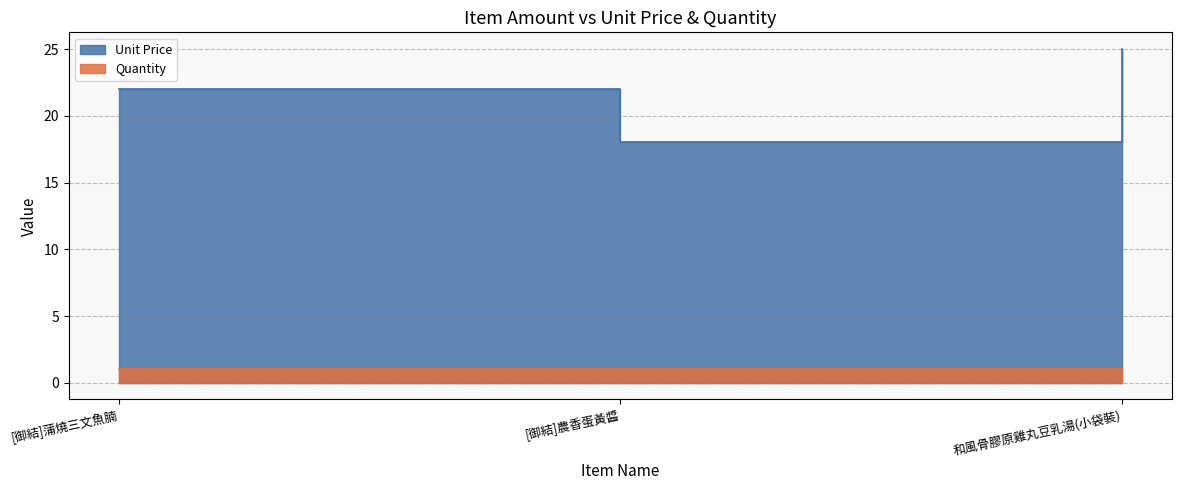

What is the sum of all values?

65